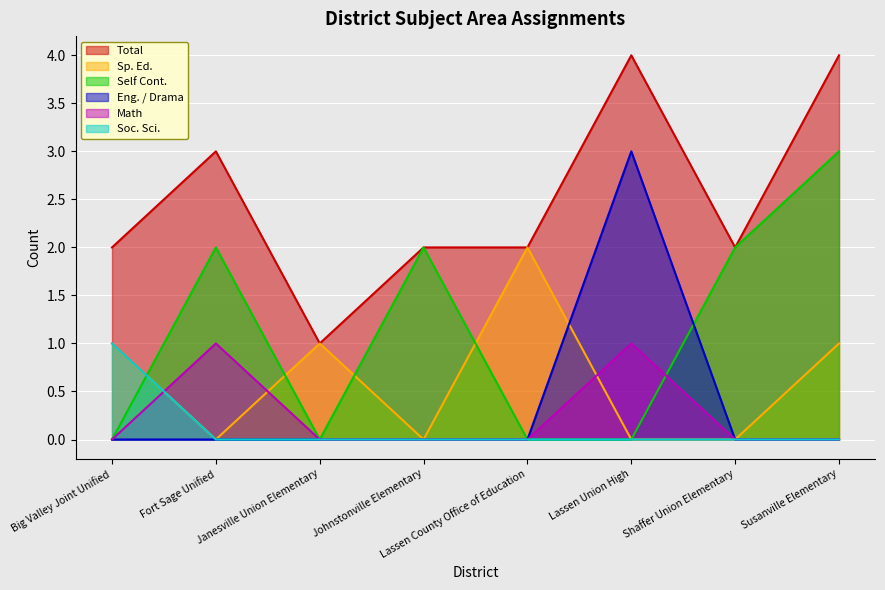

True or false: Sp. Ed. and Eng. / Drama cross at least once.

True